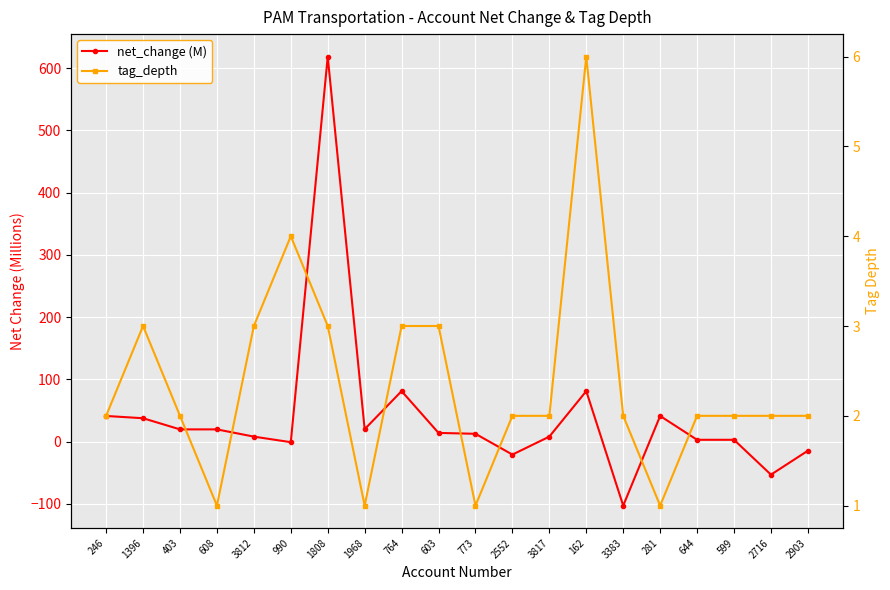

After their last crossing, which series has the higher values: net_change (M) or tag_depth?

tag_depth